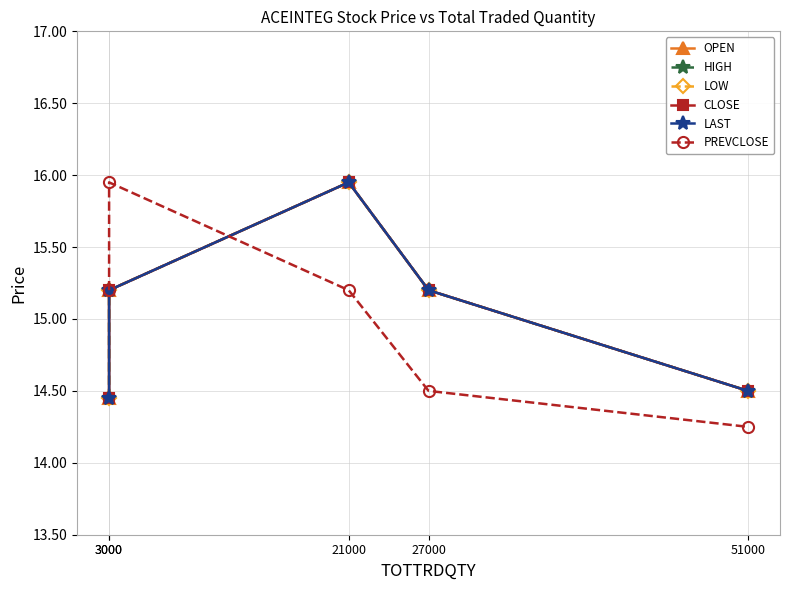

Rank the series at 27000 from lowest to highest value.

PREVCLOSE, OPEN, HIGH, LOW, CLOSE, LAST